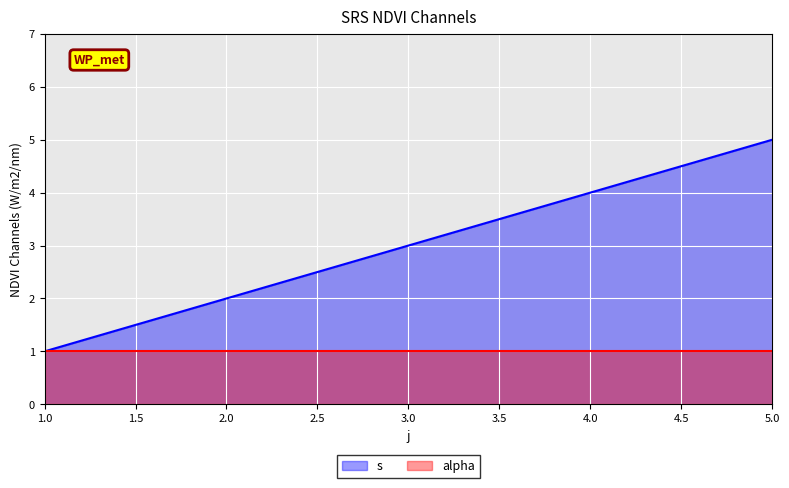

Which series has the widest spread of values?

s